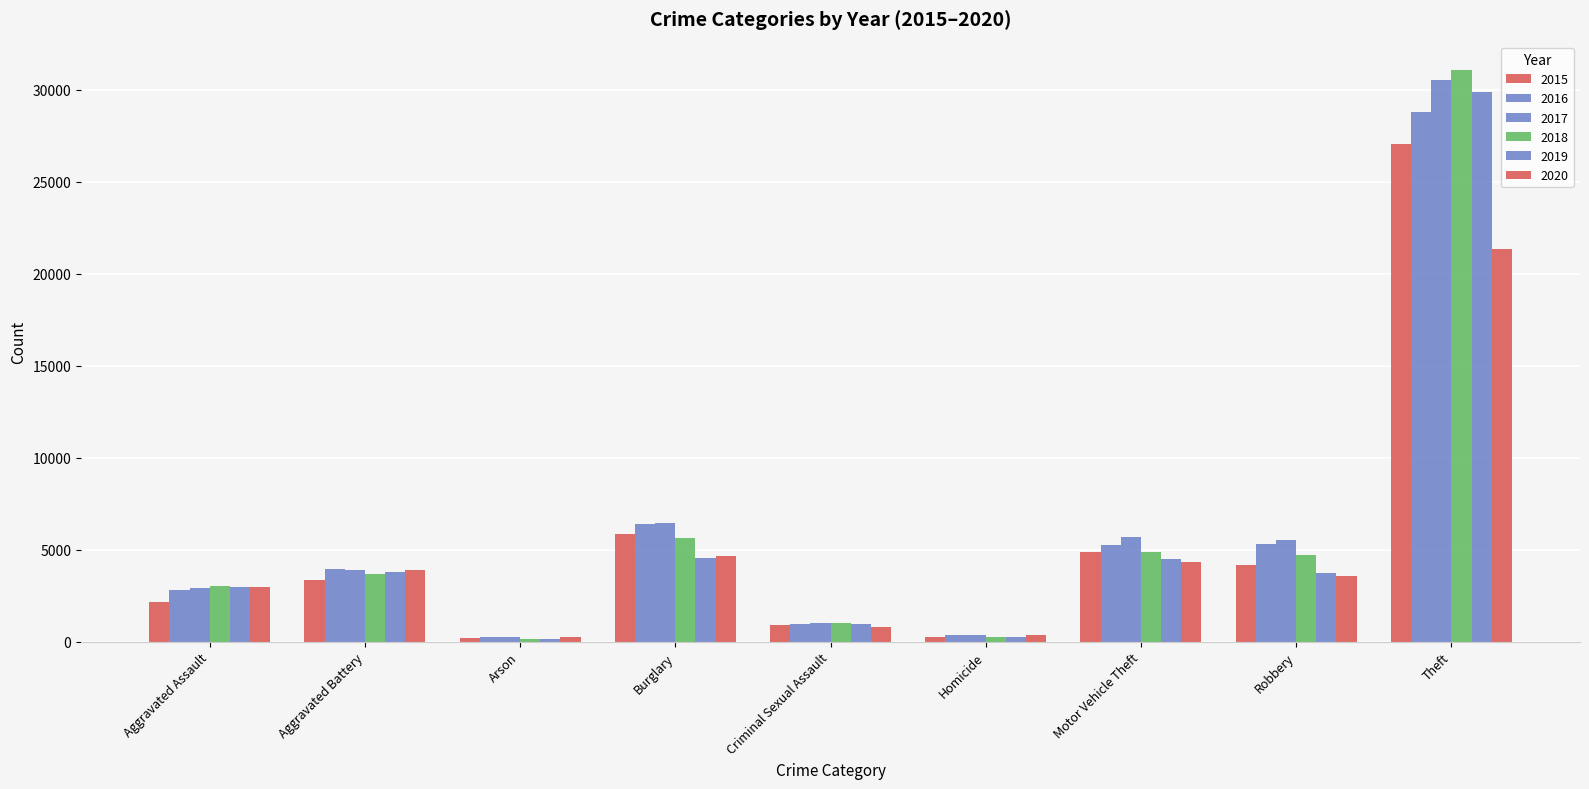

How many data points does each series have?

9